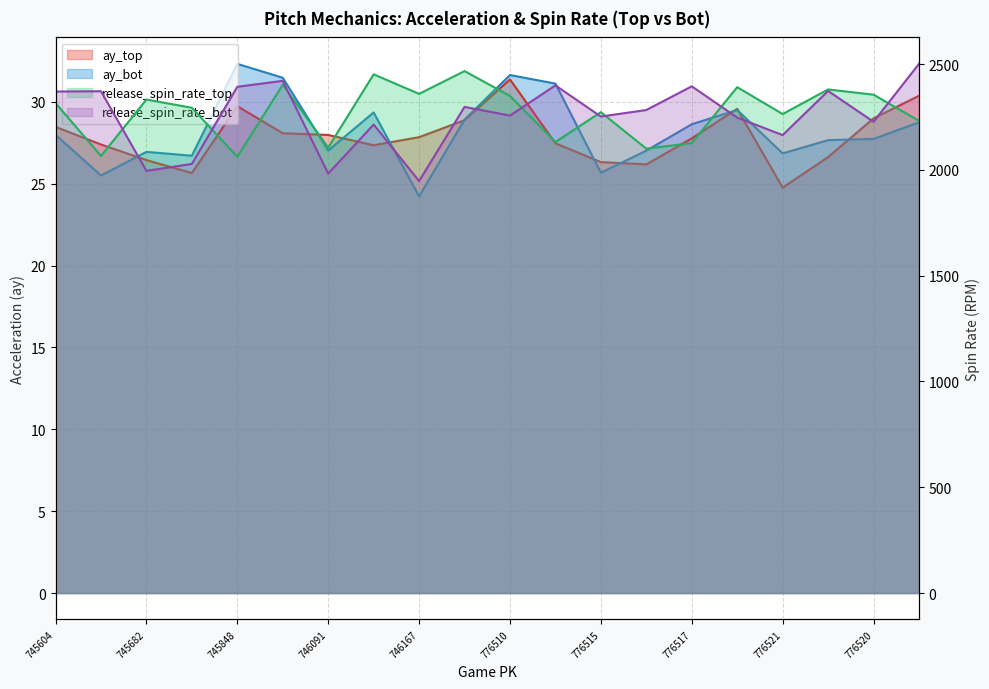

List the series in order of their peak value, lowest first.

ay_top, ay_bot, release_spin_rate_top, release_spin_rate_bot